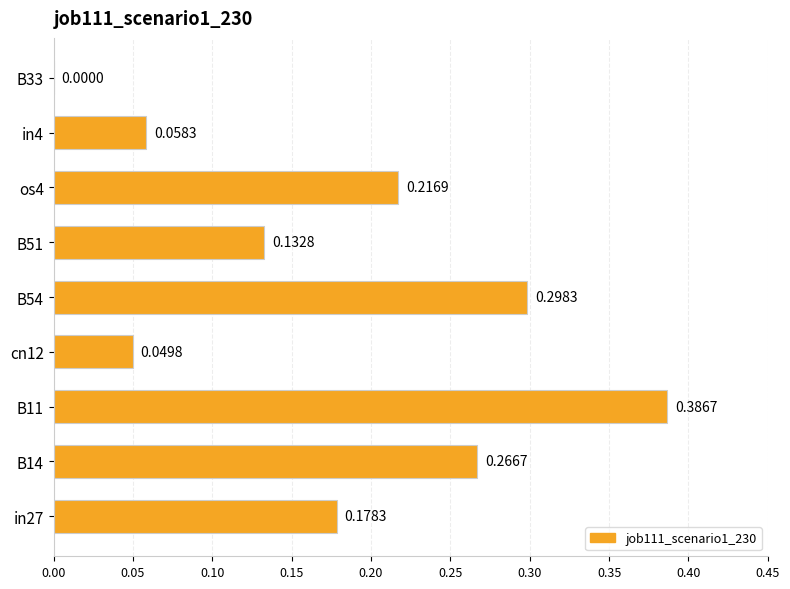

Between in4 and B33, which is larger?

in4